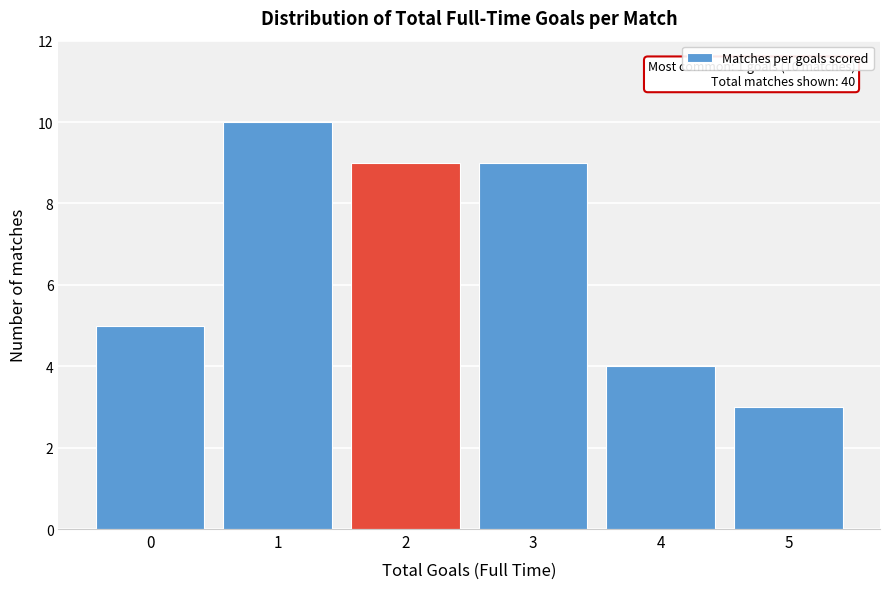

Over which range of the x-axis is the bar tallest?

0.5 to 1.5